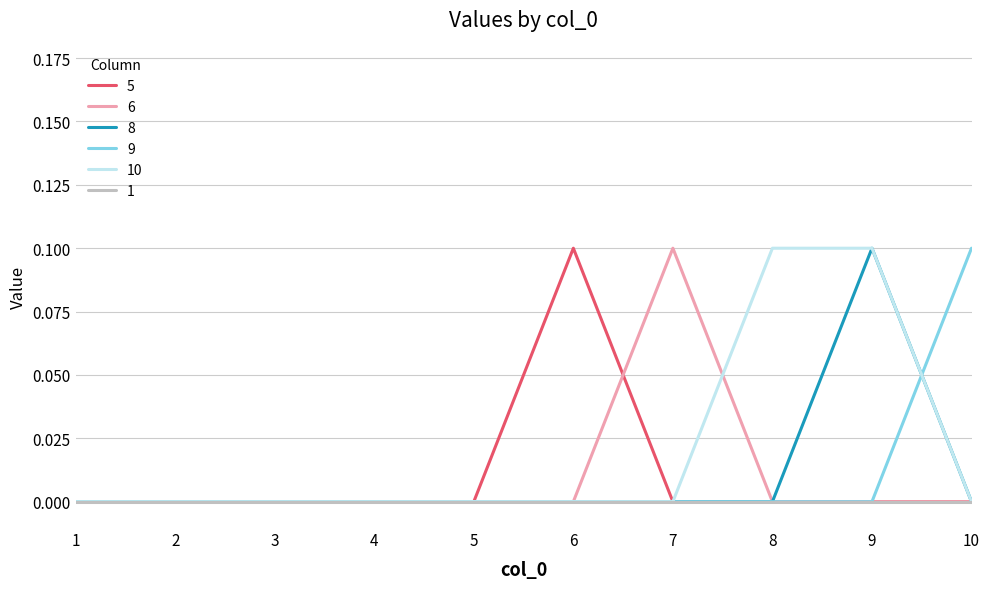

Is it true that 8 equals 0.0 at 6?

True